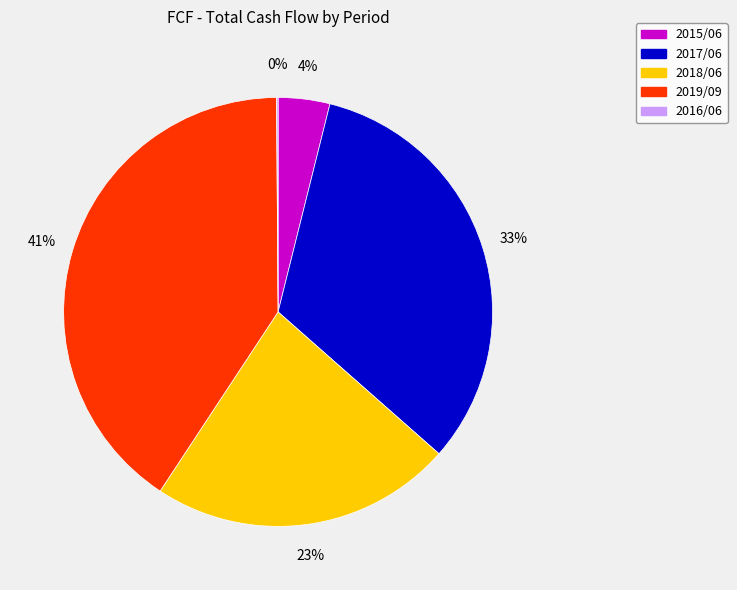

The 2019/09 slice represents 41% of the pie. True or false?

True